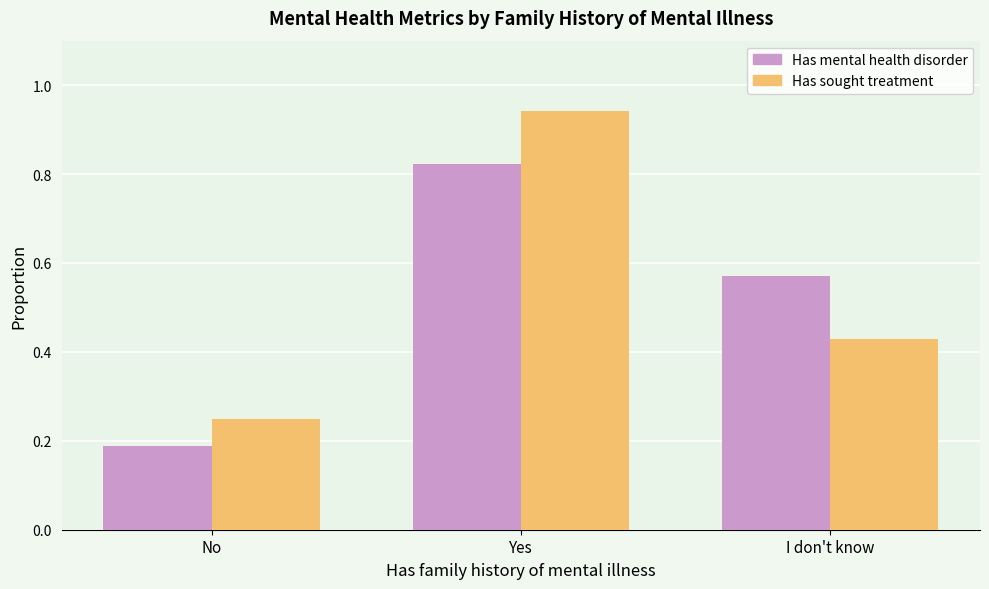

What is the difference between the Has sought treatment values at Yes and No?

0.7